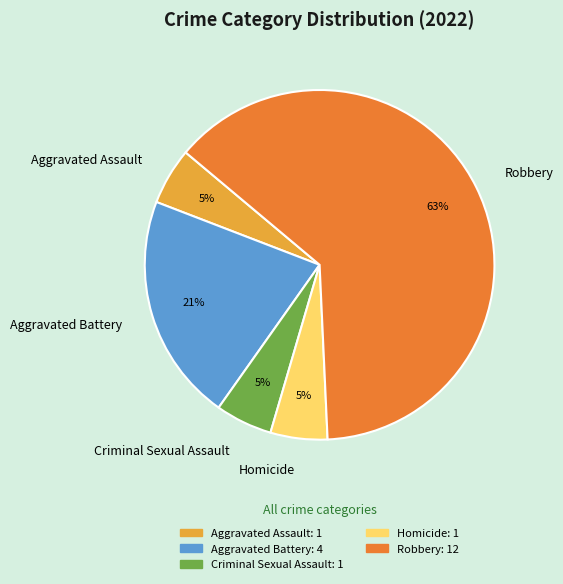

To the nearest percent, what is the difference between the Robbery and Aggravated Battery slice percentages?

42%